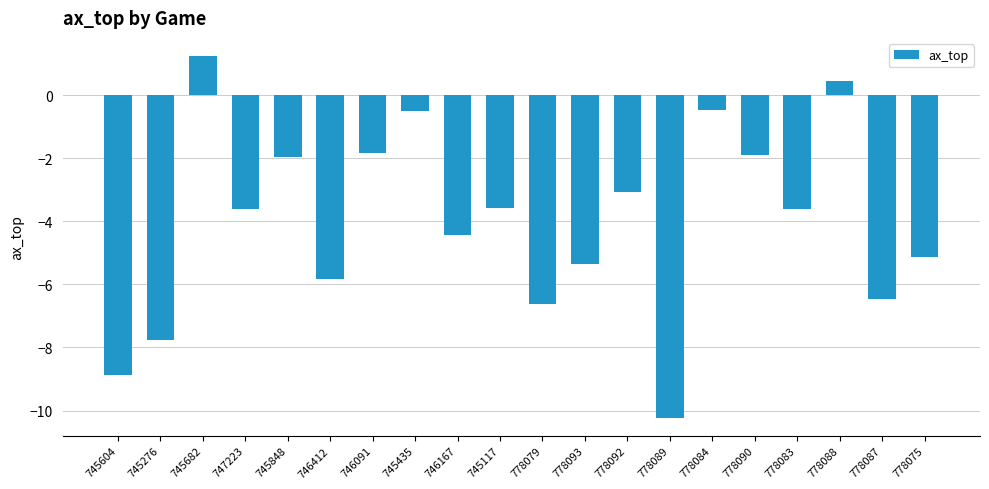

Which category has the highest value across all series?

745682